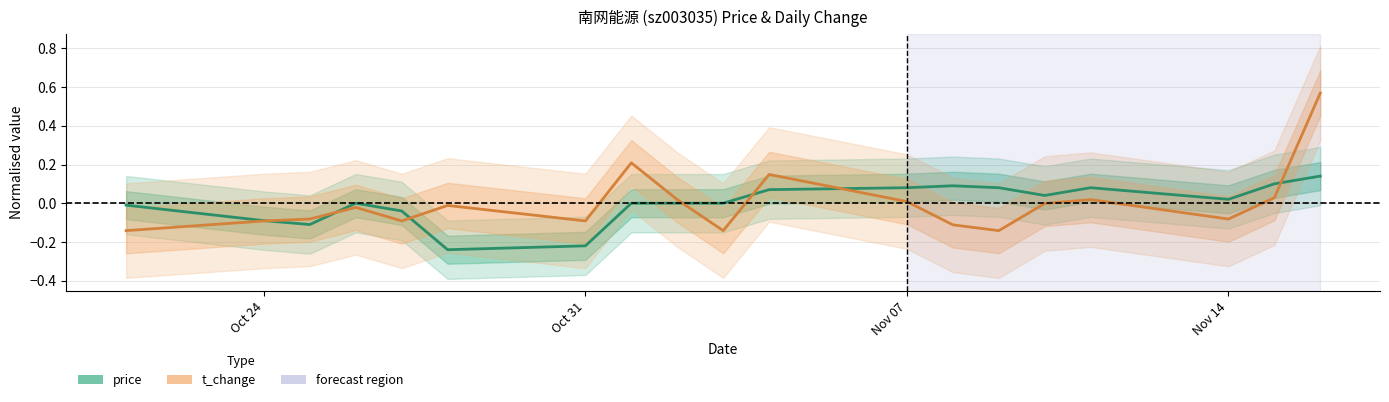

How many negative values does the price series have?

6